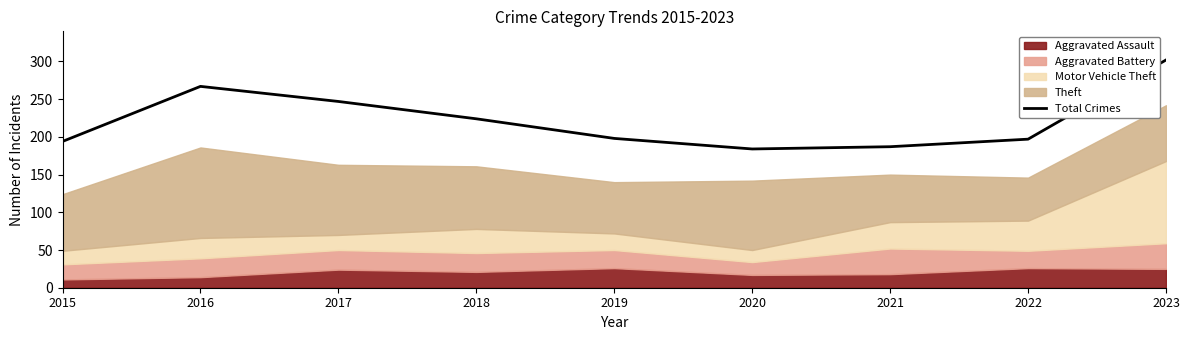

How many points are lower than both their immediate neighbors (excluding endpoints)?

1